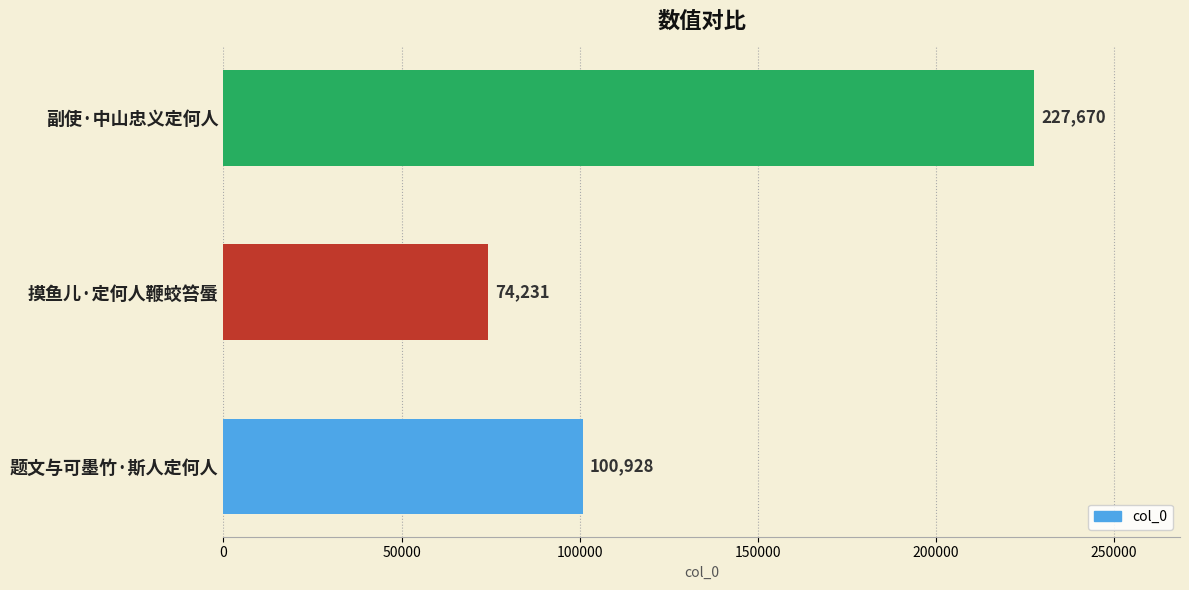

At which label is the value closest to 150950?

题文与可墨竹·斯人定何人